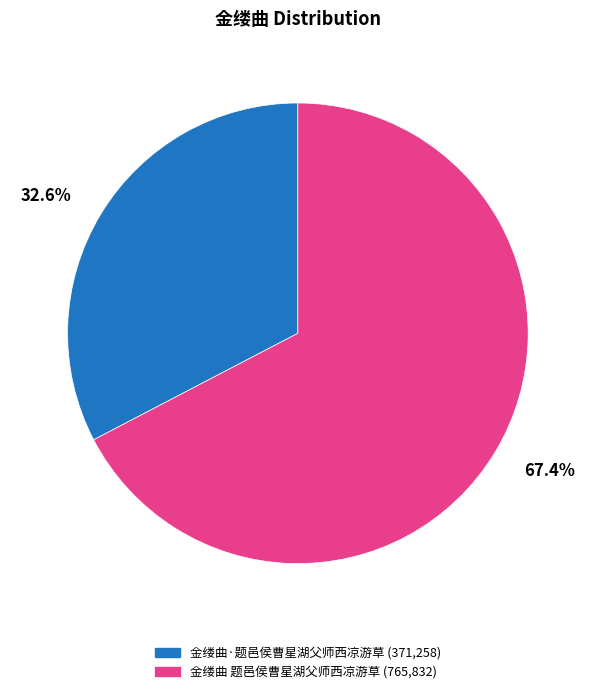

What percentage is NOT represented by 金缕曲·题邑侯曹星湖父师西凉游草?

67.4%